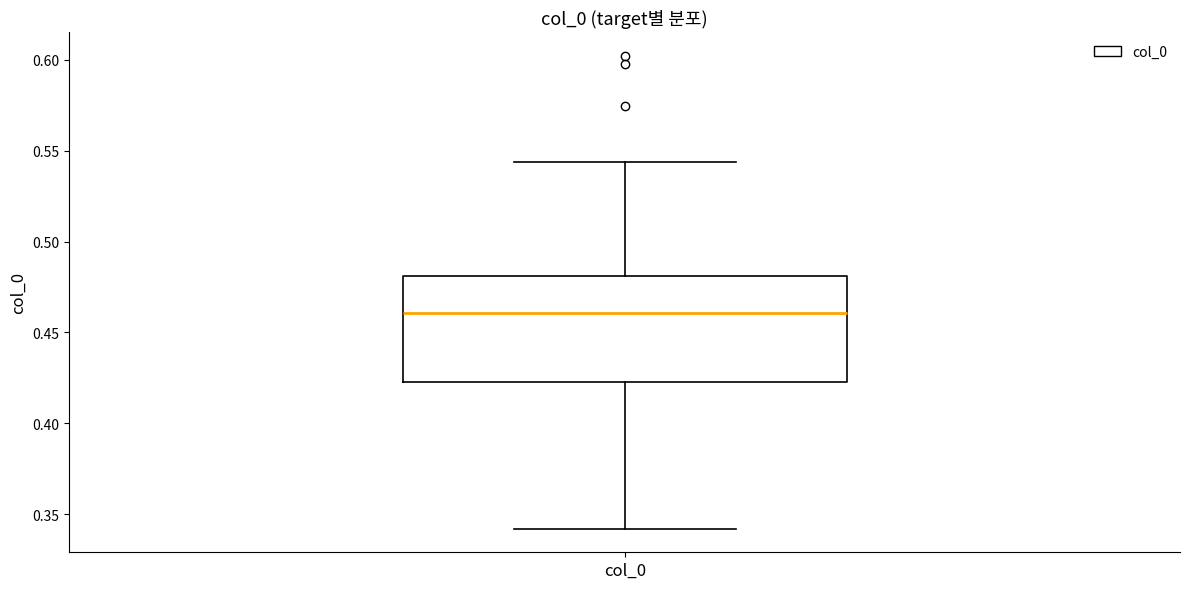

Transcribe this box plot: give where the median line is, the range the box spans, and where the two whiskers end, as read against the y-axis. The values are not printed on the chart, so give them approximately, as read against the axis.

median 0.460, box 0.425 to 0.480, whiskers 0.340 to 0.545